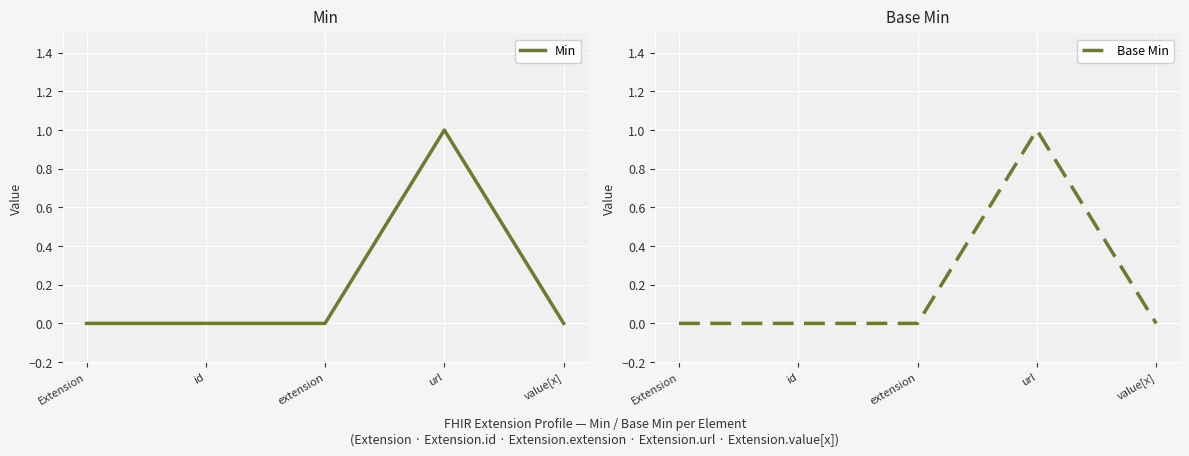

How many Base Min values are between 0 and 1?

5